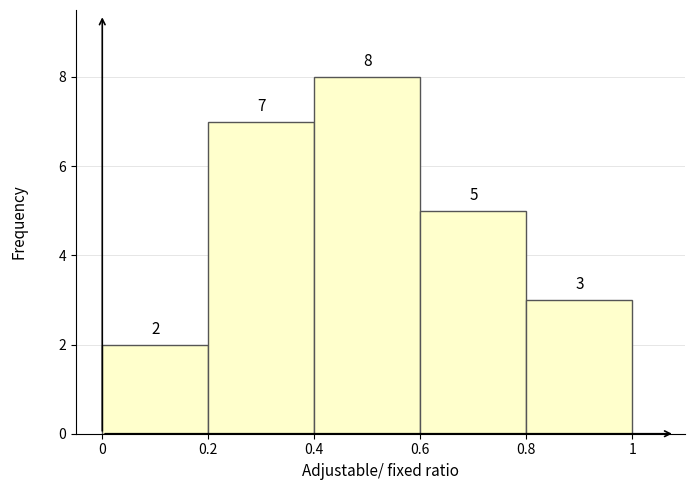

How tall is the bar that spans 0.4 to 0.6 on the x-axis?

8